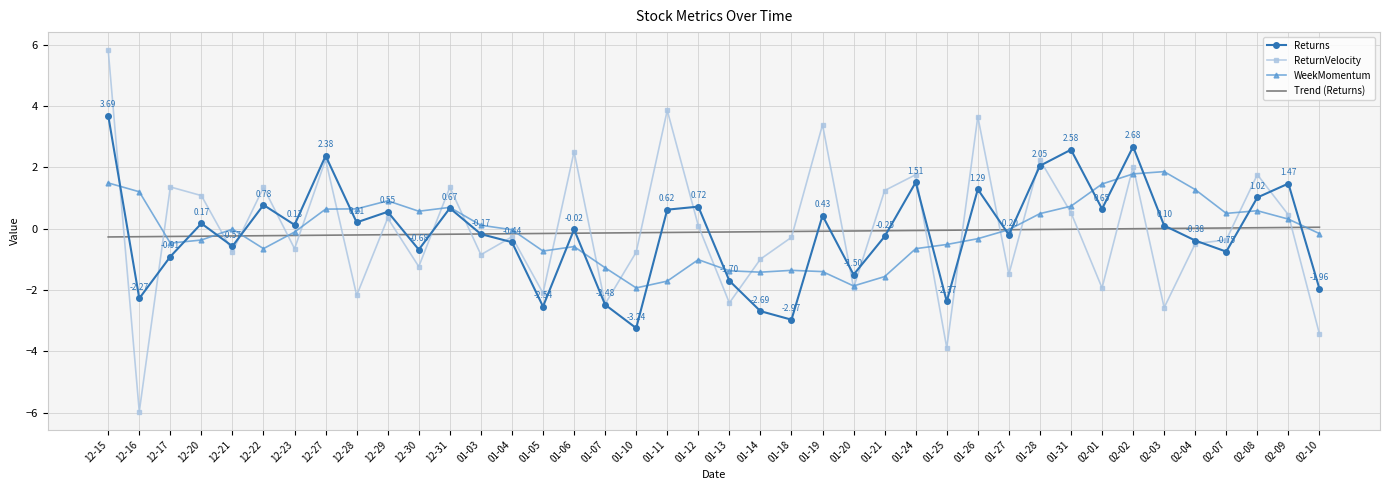

Which series has the widest spread of values?

ReturnVelocity